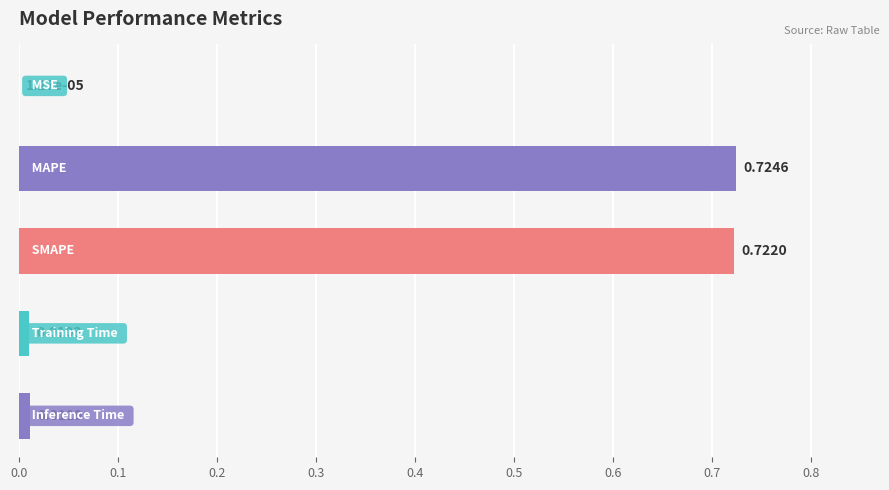

What is the sum of all values?

1.5